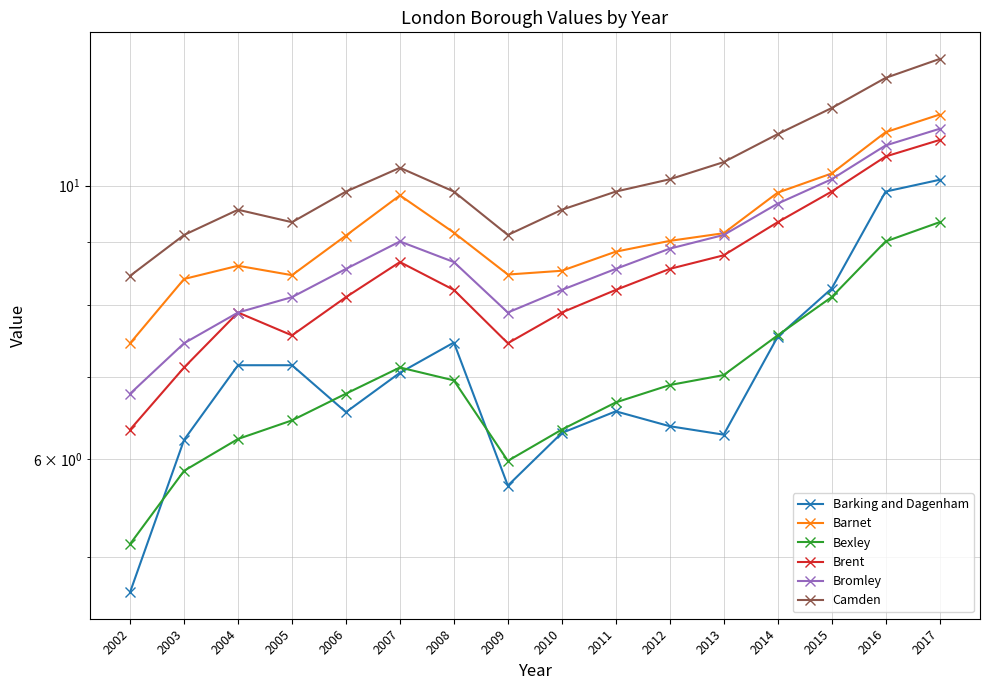

Which category has the lowest value in the Brent series?

2002